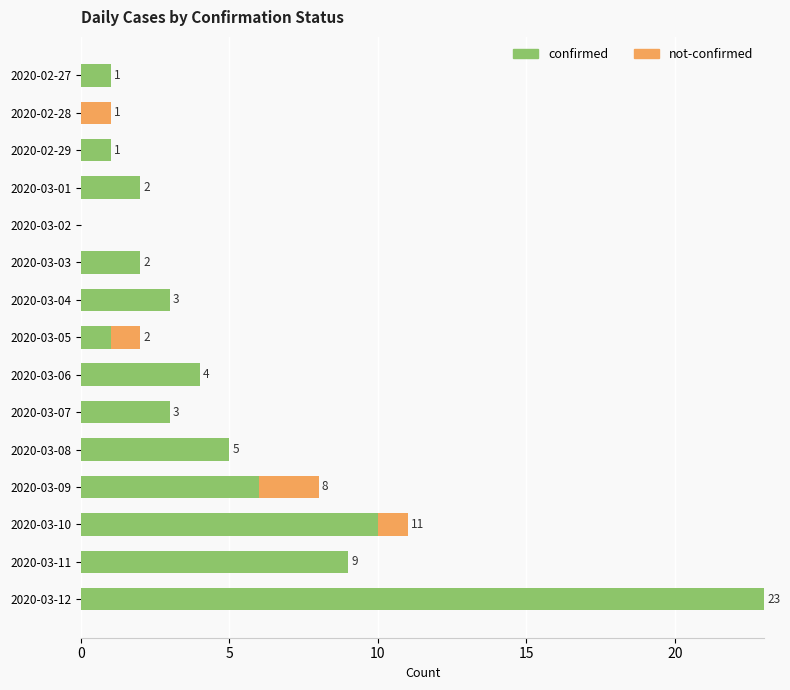

What is the total value across all series at 2020-03-11?

9